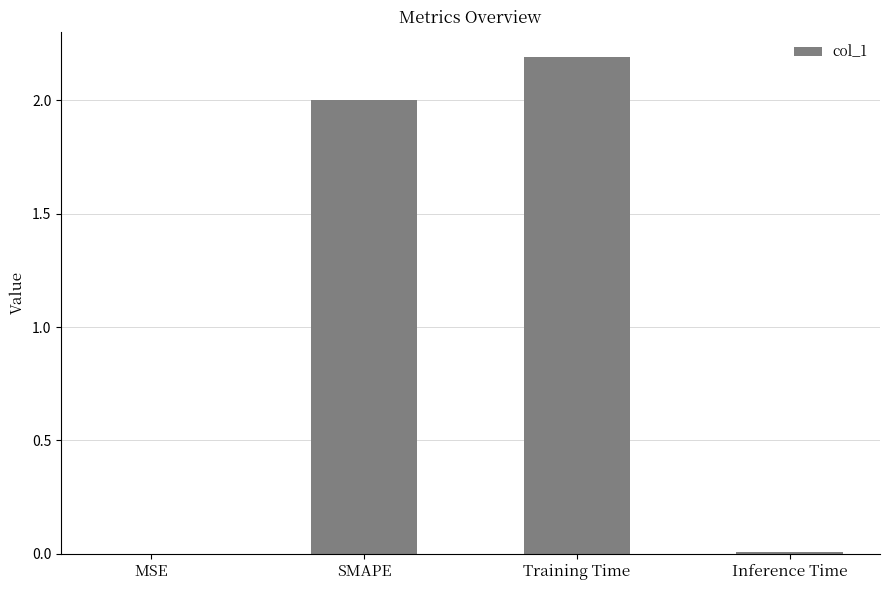

The chart shows a value of 0.0 at MSE. True or false?

True